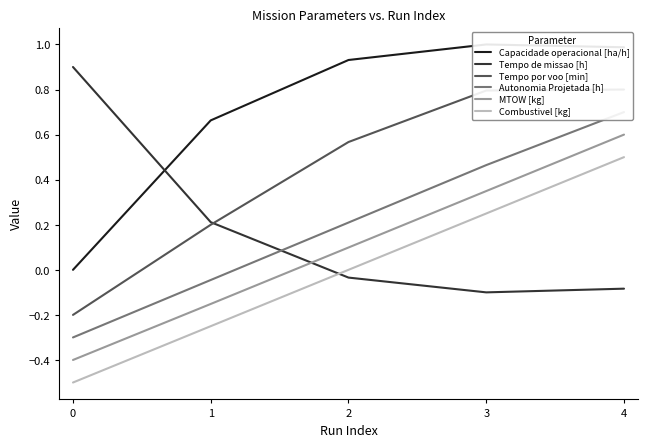

The value of Capacidade operacional [ha/h] at 3 is 1.0. True or false?

True